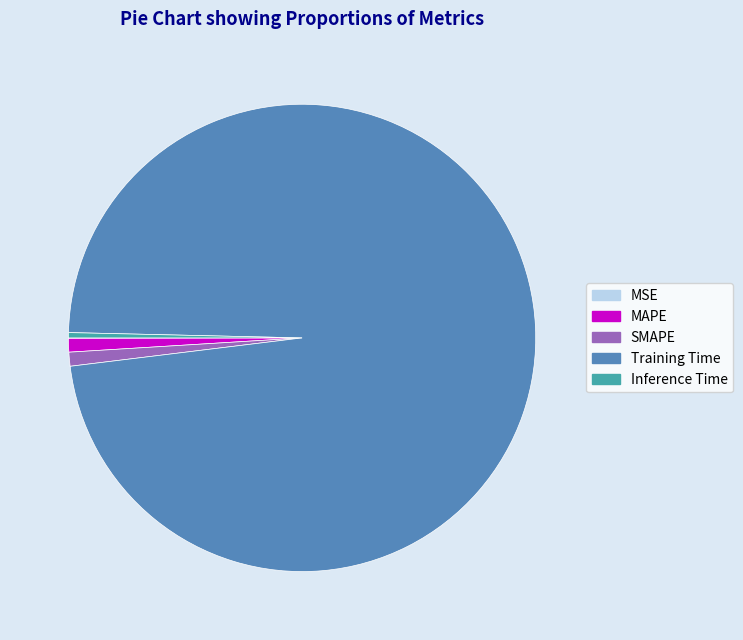

What is the largest slice in the pie chart?

Training Time